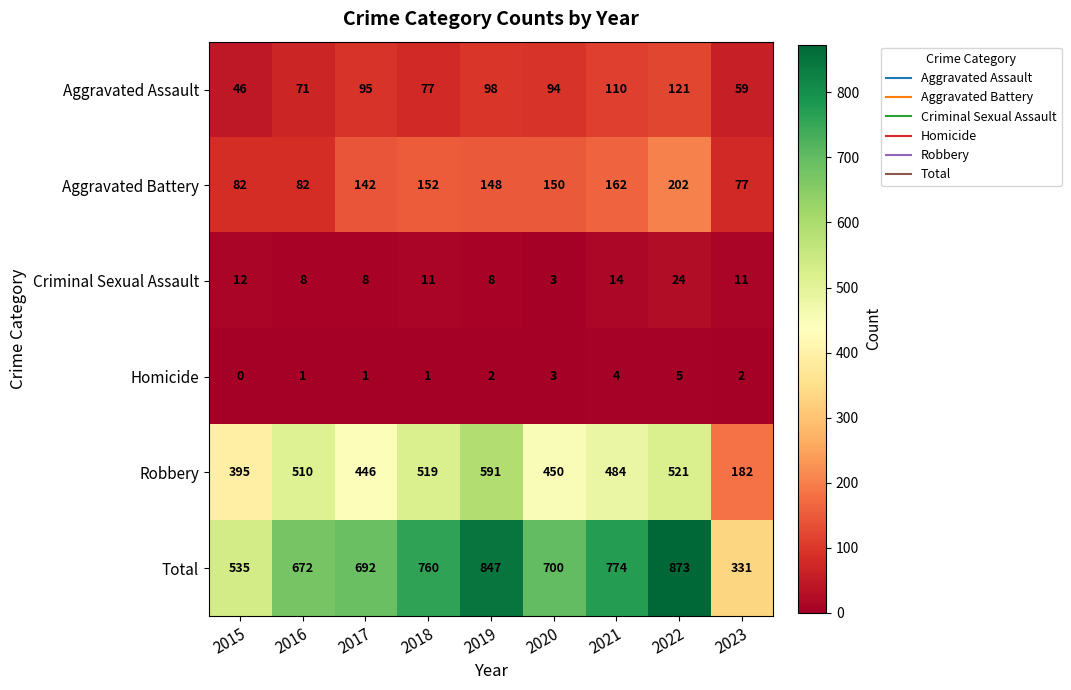

True or false: Aggravated Assault has a value of 78 at 2015.

False